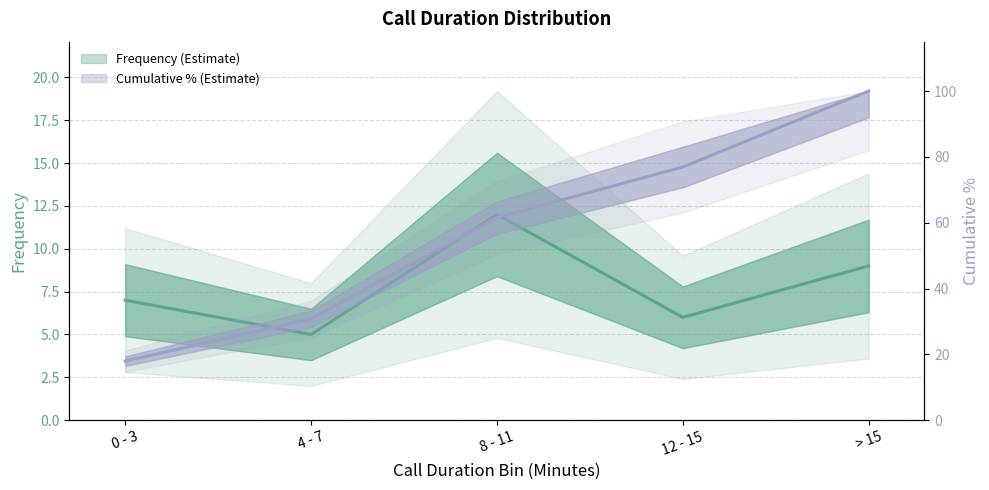

The Cumulative % series shows 100.0 at > 15. True or false?

True